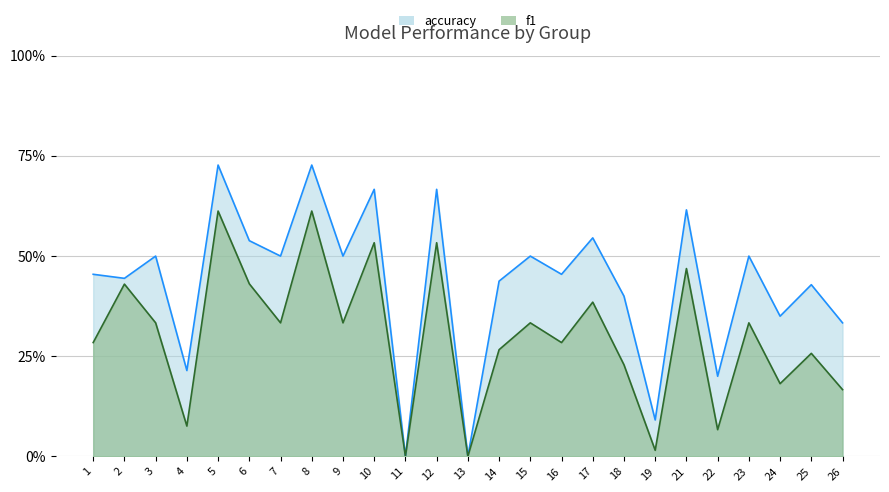

True or false: accuracy has a value of 0.3 at 22.

False